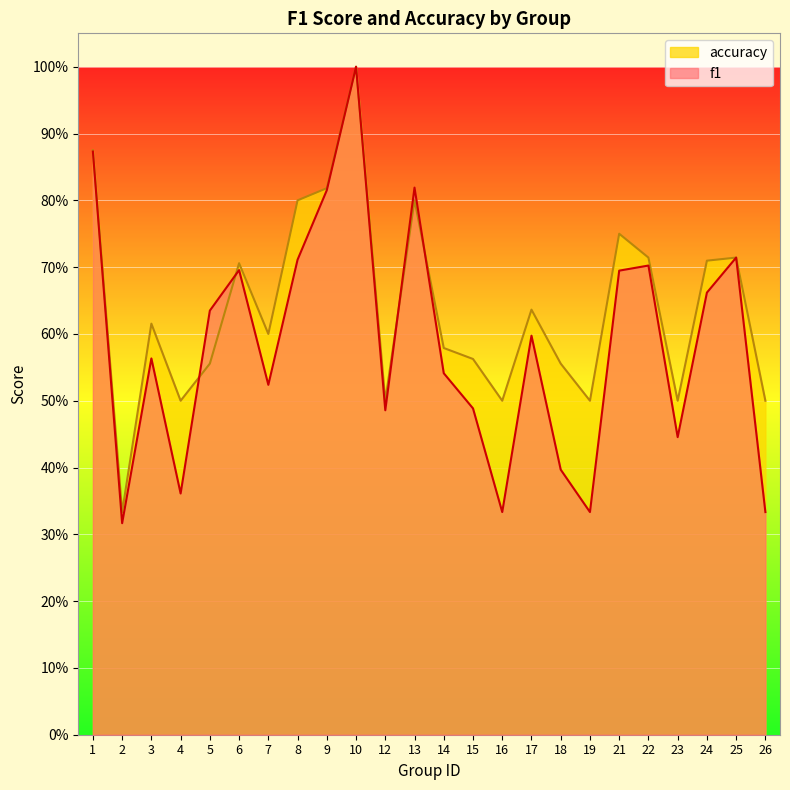

List the labels in order of accuracy value, smallest first.

2, 4, 12, 16, 19, 23, 26, 5, 18, 15, 14, 7, 3, 17, 6, 24, 22, 25, 21, 8, 13, 9, 1, 10